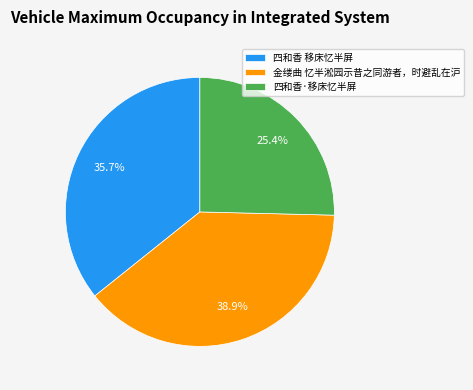

What is the ratio of the value at 四和香 移床忆半屏 to the value at 四和香·移床忆半屏?

1.4